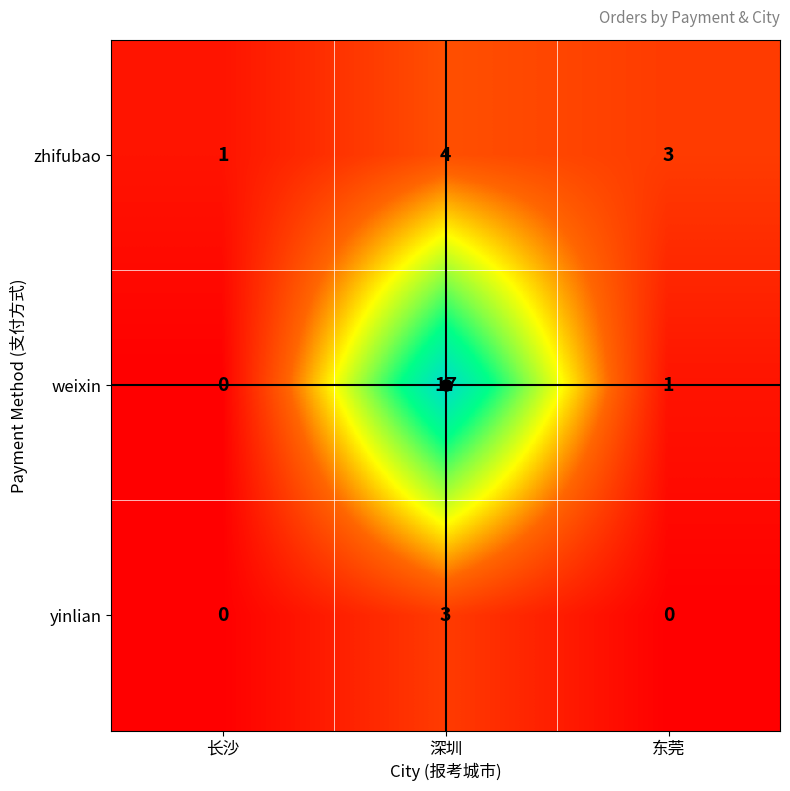

Which series has the widest spread of values?

weixin